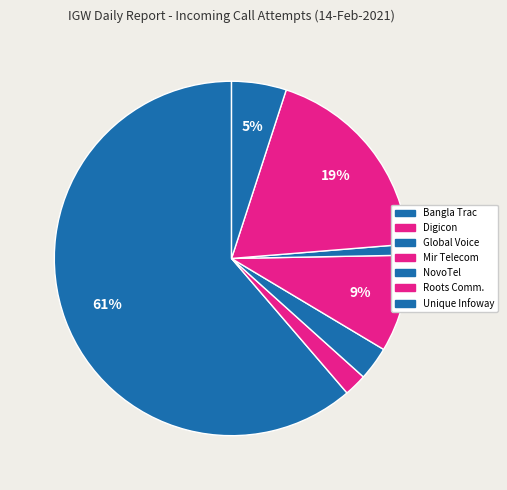

Count the number of slices in the pie.

7